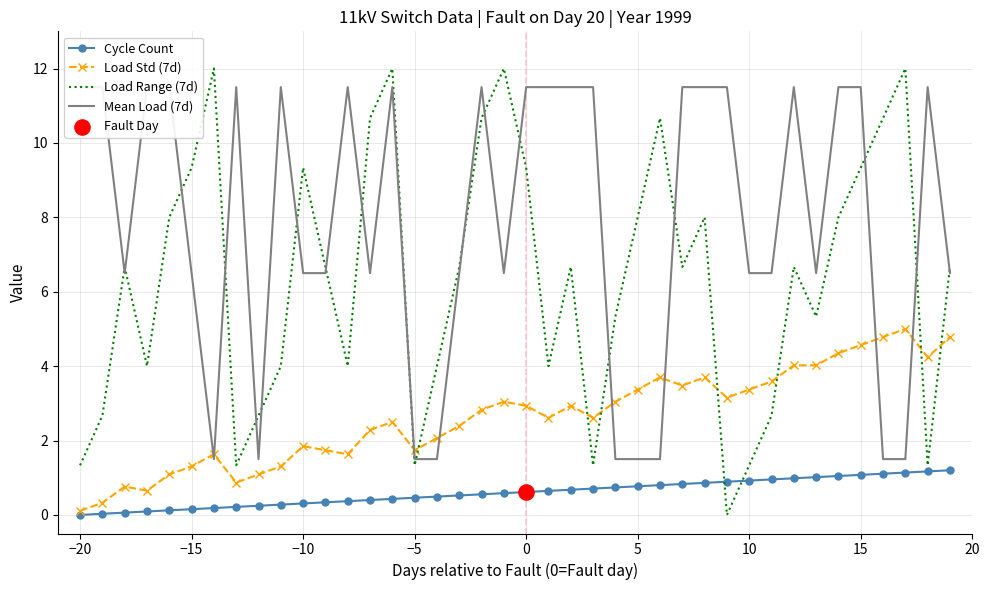

At how many categories does at least one series exceed 6?

36